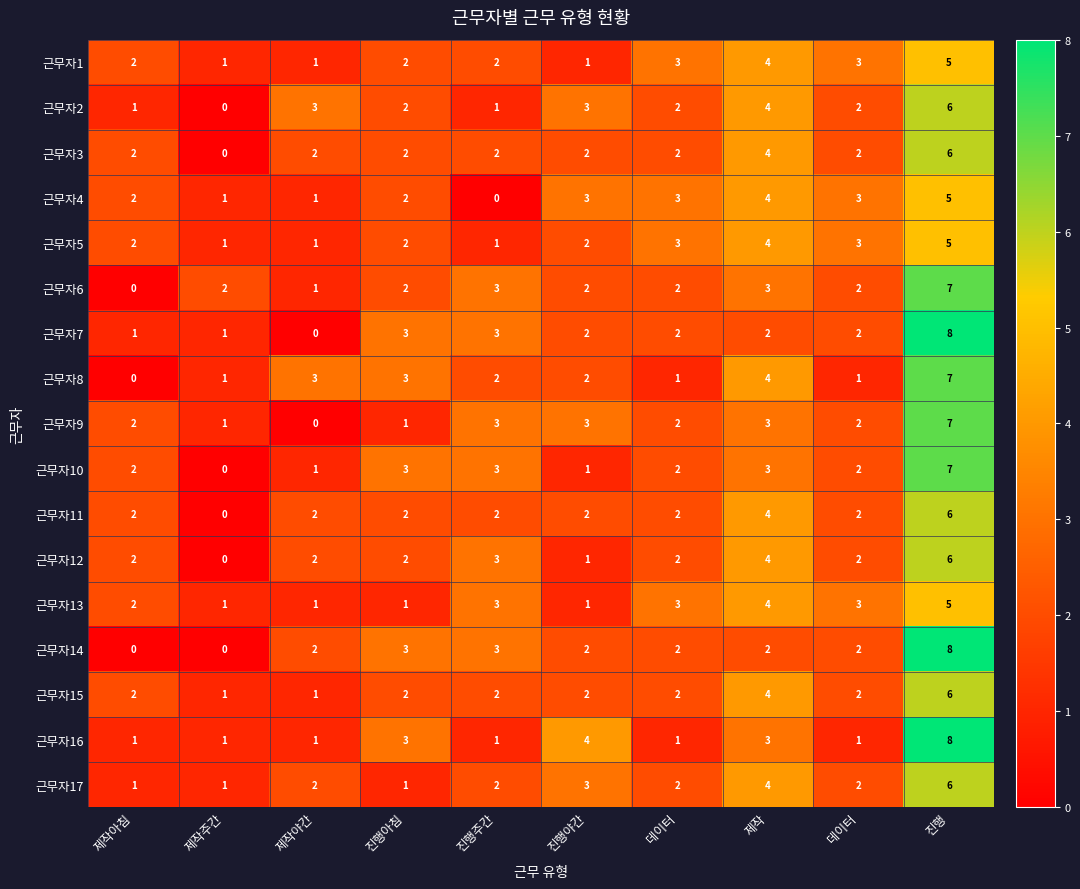

Which label corresponds to the smallest value in the chart?

제작주간